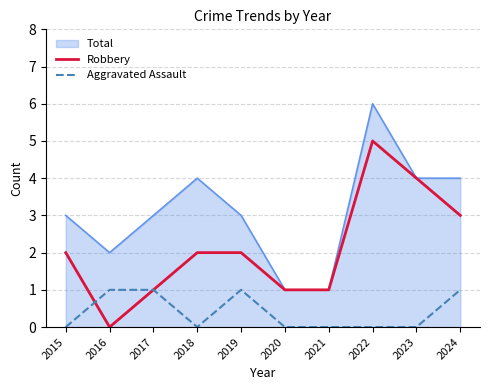

What is the total value across all series at 2024?

8